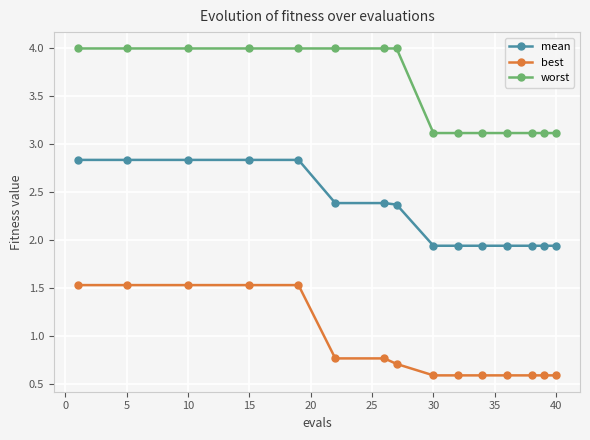

What is the value of the best point at the 12th from the left?

0.6